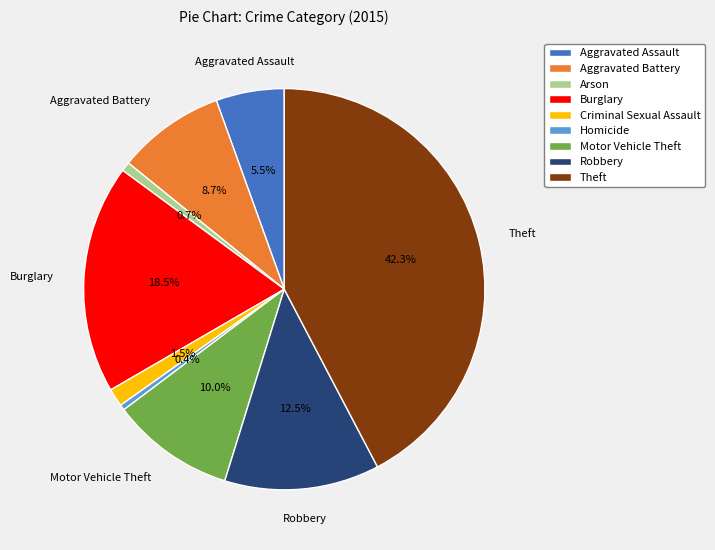

To the nearest percent, what is the combined percentage of Criminal Sexual Assault and Theft?

44%